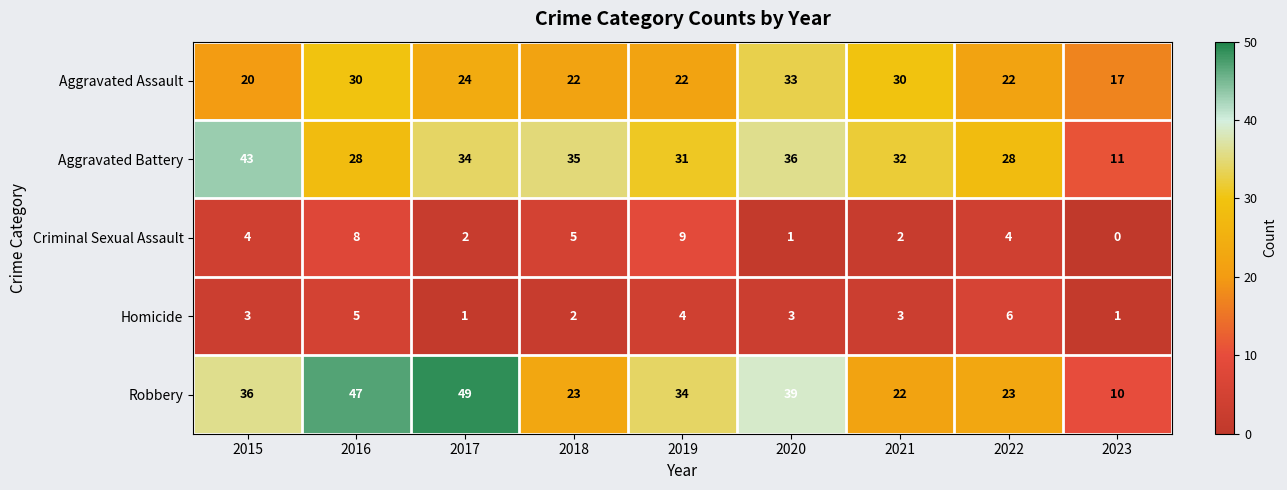

Rank the series by their maximum value, from lowest to highest.

Homicide, Criminal Sexual Assault, Aggravated Assault, Aggravated Battery, Robbery